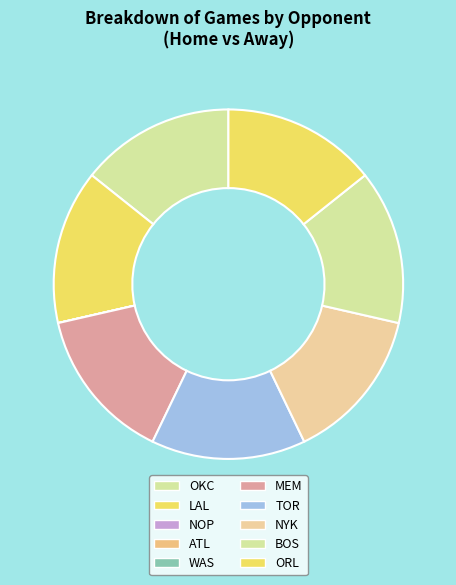

How many segments does this pie chart have?

10